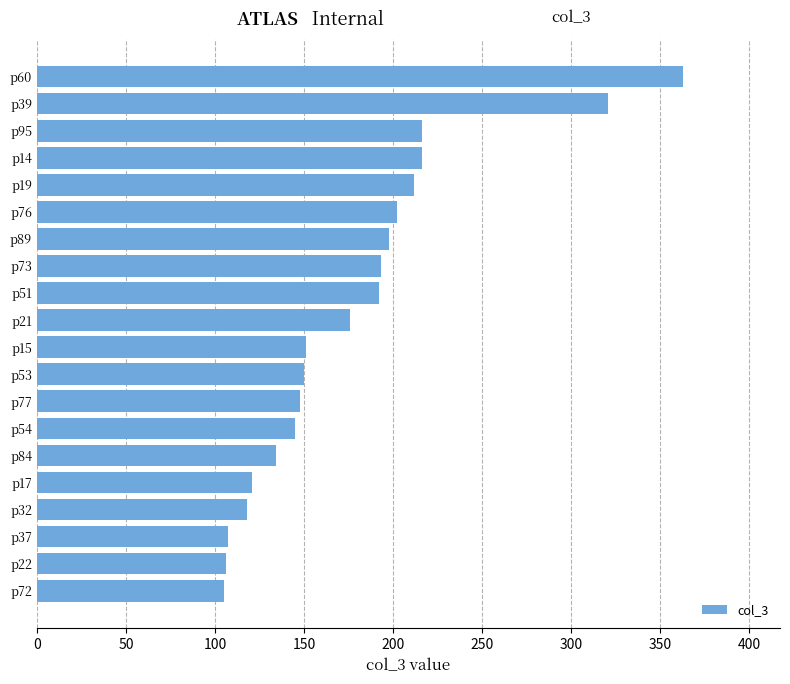

What is the value of the 10th bar from the top?

176